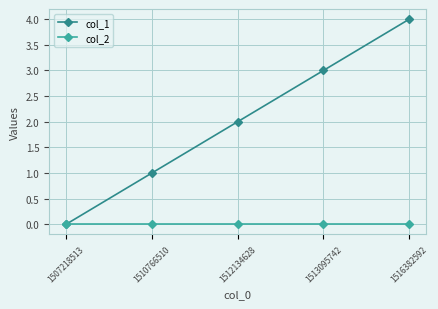

Which series has the largest total across all categories?

col_1